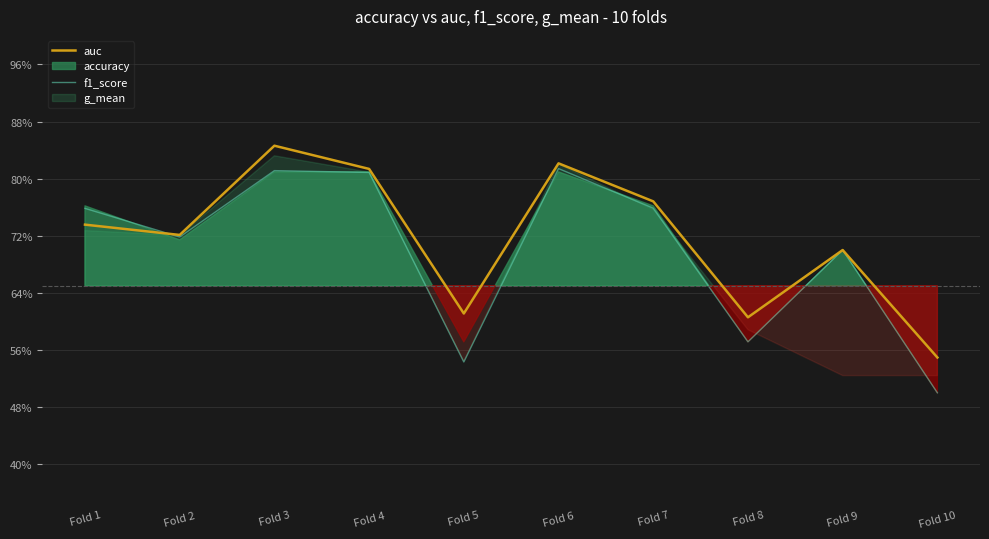

Between which two adjacent categories do f1_score and auc first intersect?

Fold 1 and Fold 2